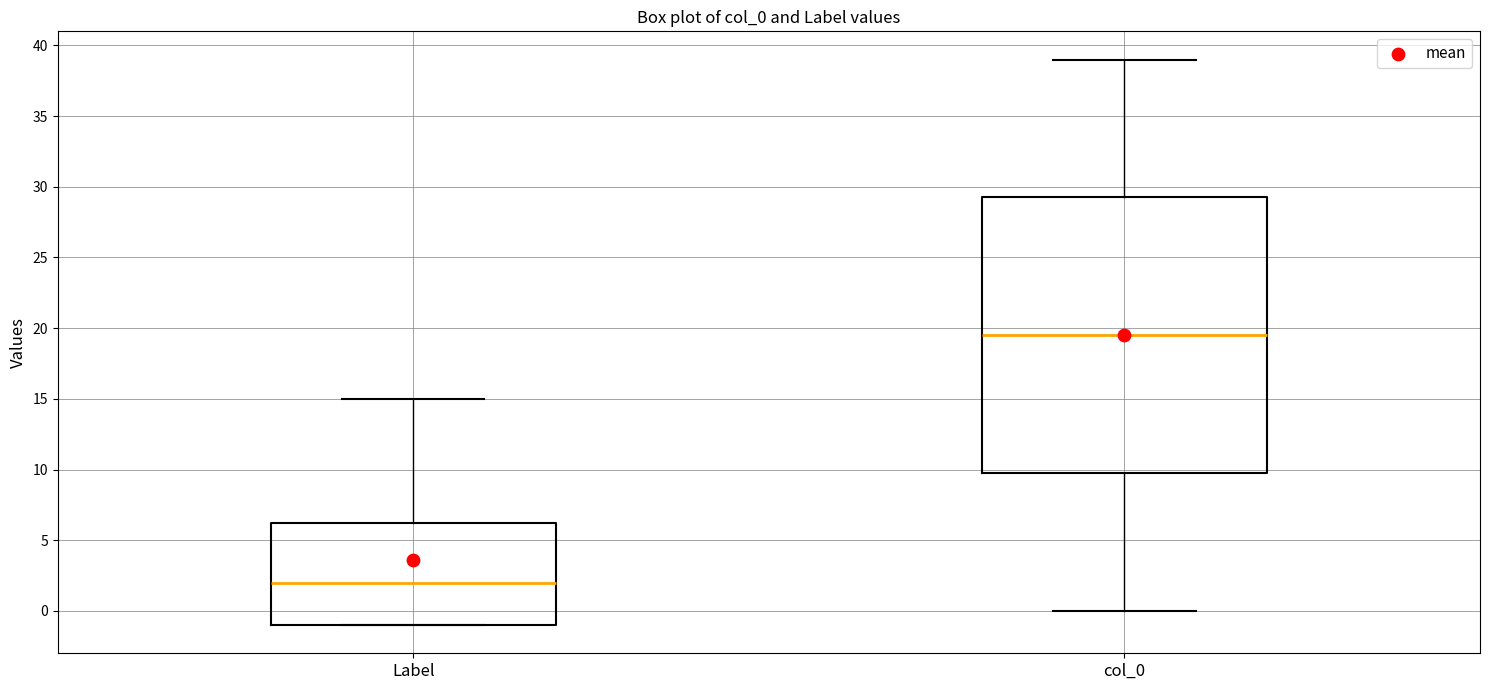

Reading left to right, read every box against the y-axis: the position of its median line, the range the box covers, and the ends of its whiskers. The values are not printed on the chart, so give them approximately, as read against the axis.

Label: median 2.0, box -1.0 to 6.5, whiskers -1.0 to 15.0
col_0: median 19.5, box 10.0 to 29.5, whiskers 0.0 to 39.0